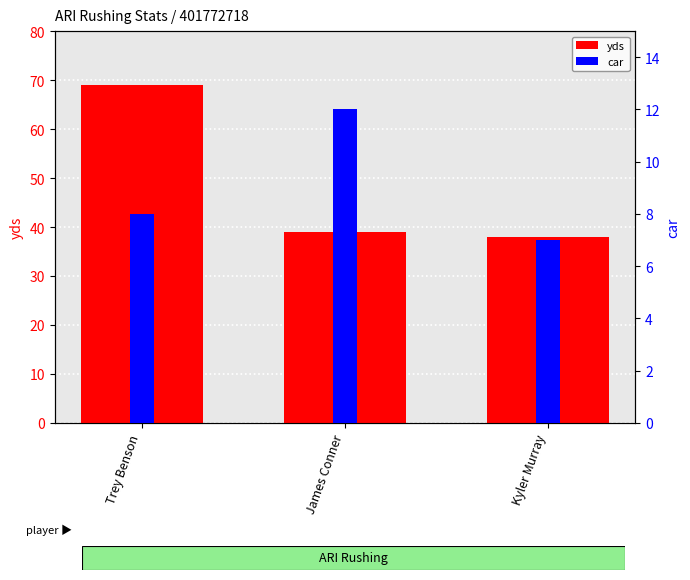

How many car values are between 7 and 12?

3